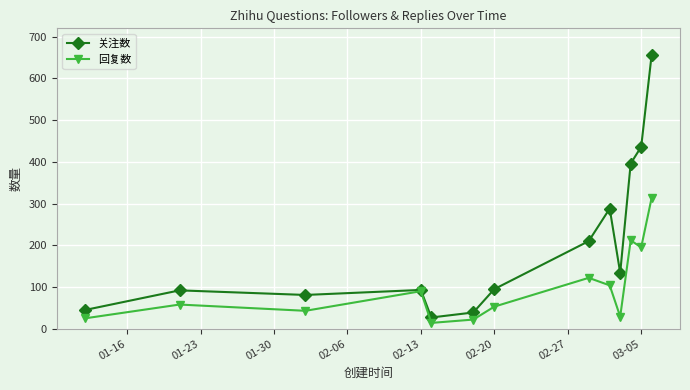

List the series in order of their peak value, highest first.

关注数, 回复数